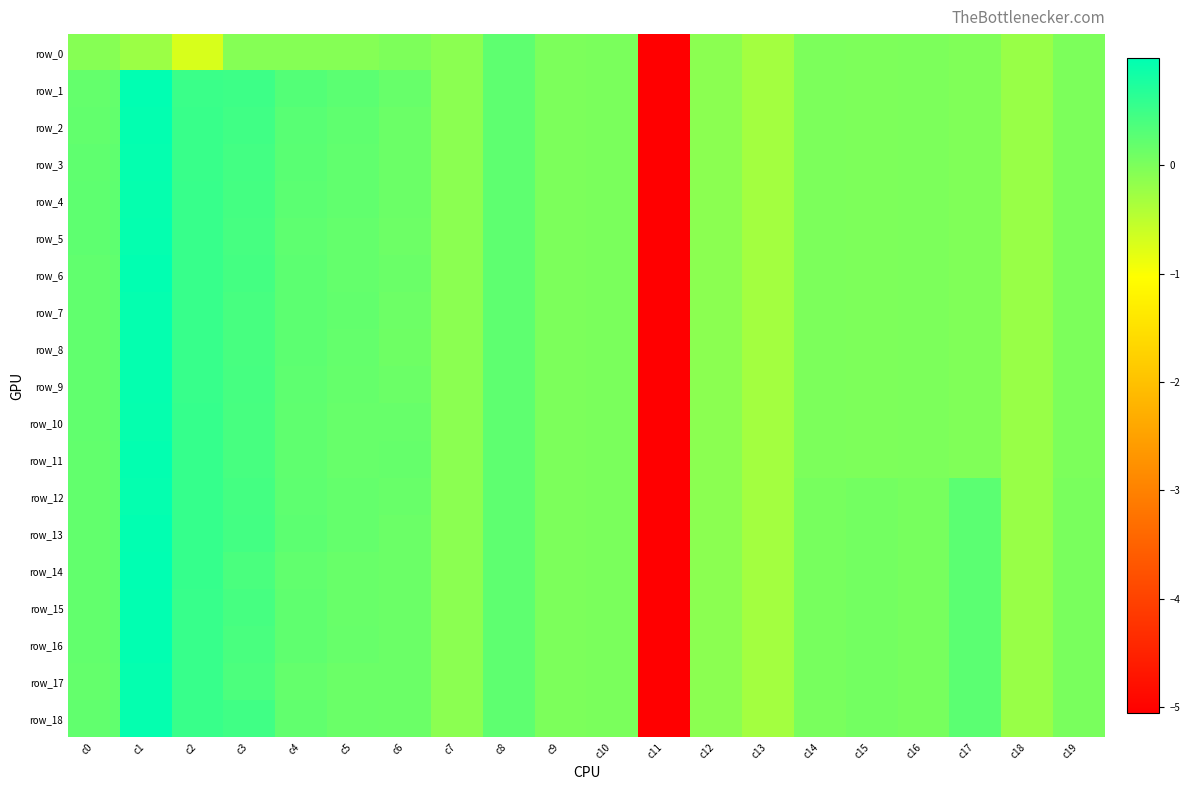

What is the lowest value of the row_2 series?

-5.1